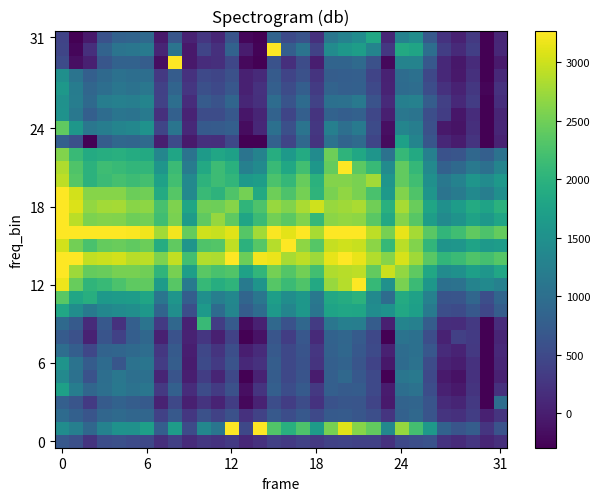

At which category does the chart reach its peak across all series?

14